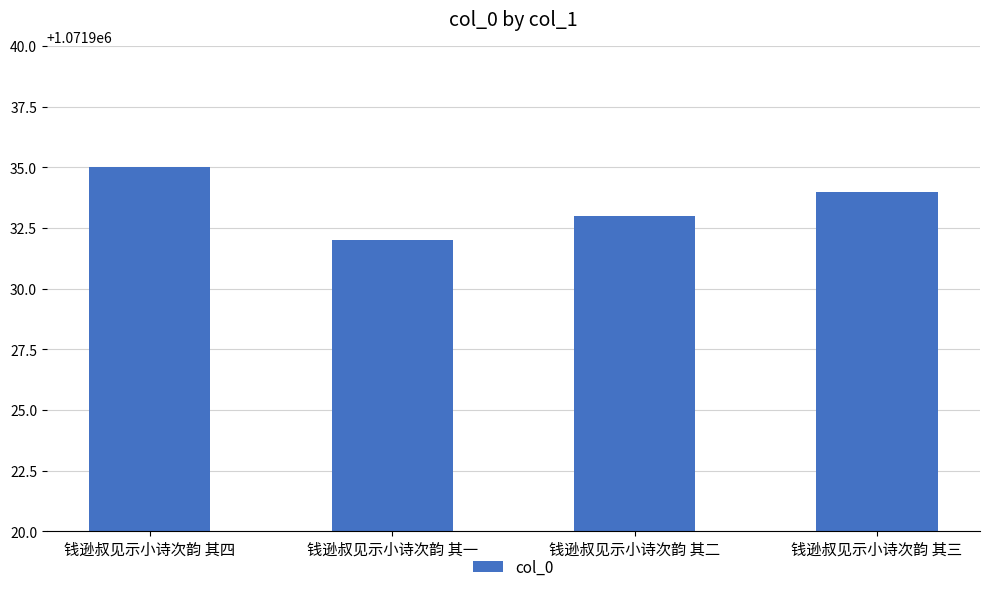

What is the sum of the values at 钱逊叔见示小诗次韵 其一 and 钱逊叔见示小诗次韵 其三?

2143866